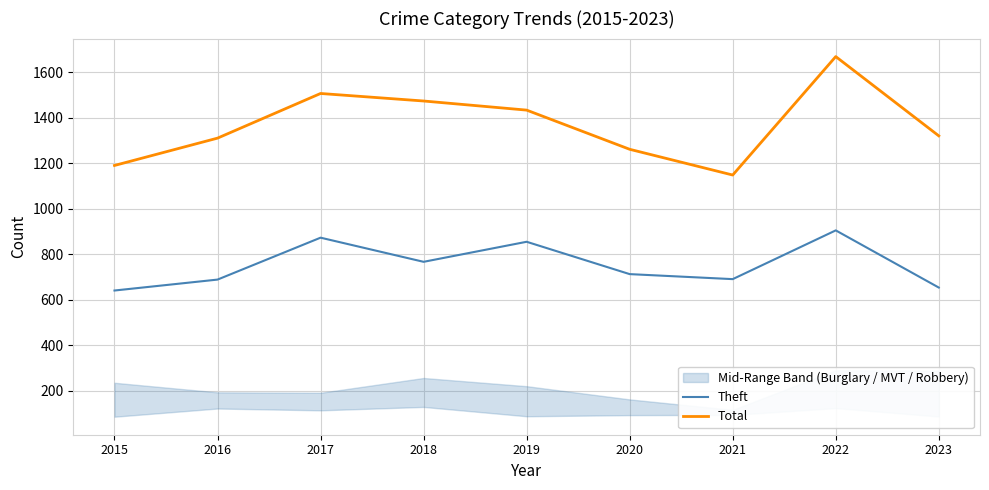

In Theft, how many points are lower than both neighbors (excluding endpoints)?

2